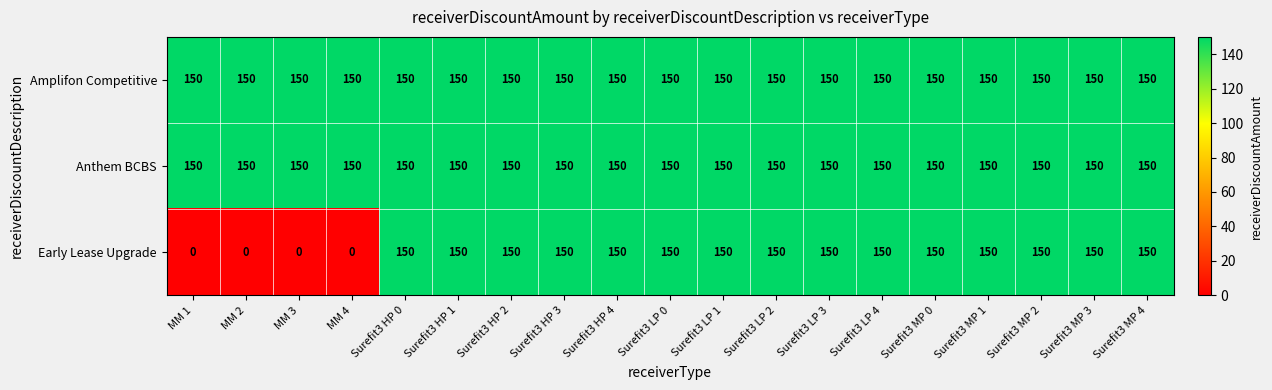

True or false: Amplifon Competitive has a value of 150 at Surefit3 MP 3.

True